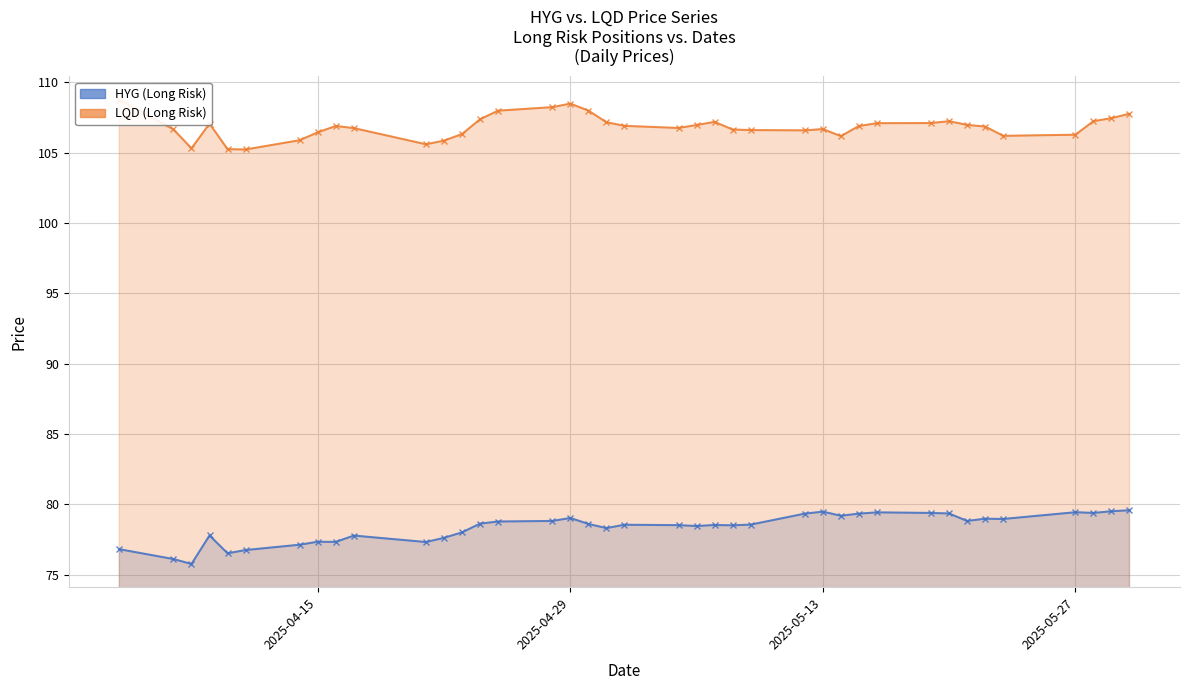

At 2025-05-27, list the series in order from largest to smallest.

LQD (Long Risk) (line), HYG (Long Risk) (line)